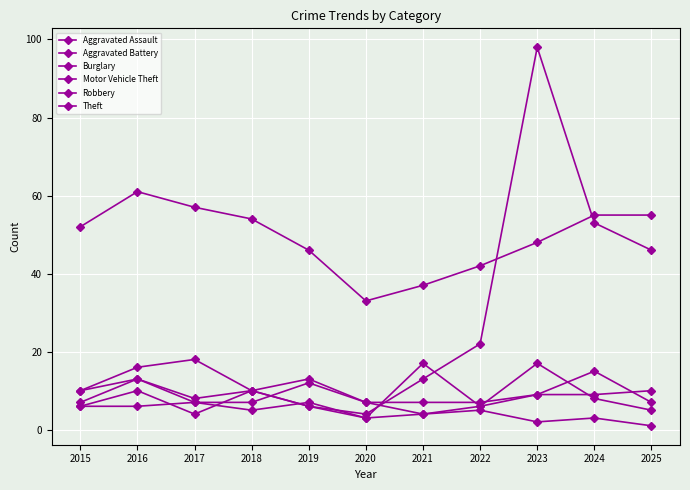

At which label is Burglary closest to 7?

2017